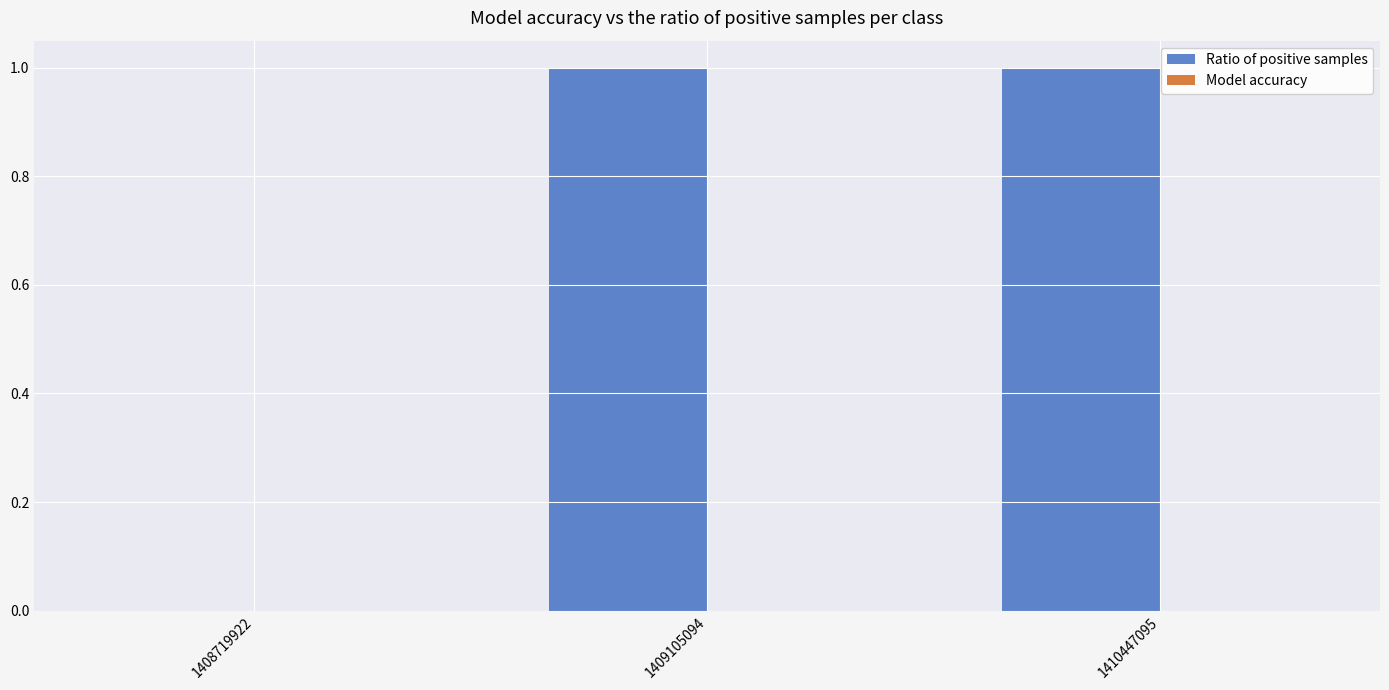

What is the change in value from 1408719922 to 1410447095?

+1